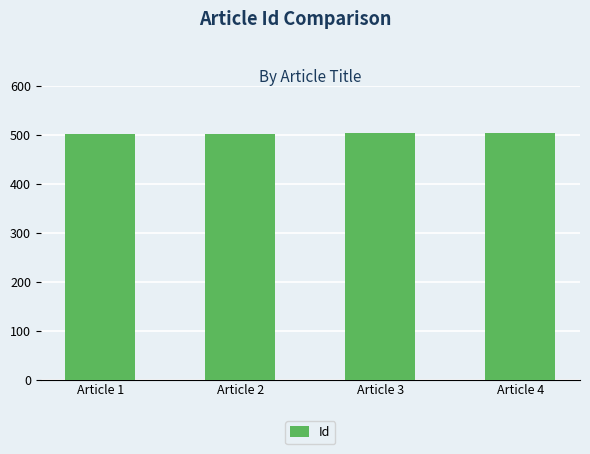

Are the bars grouped side by side (vs. stacked)?

No